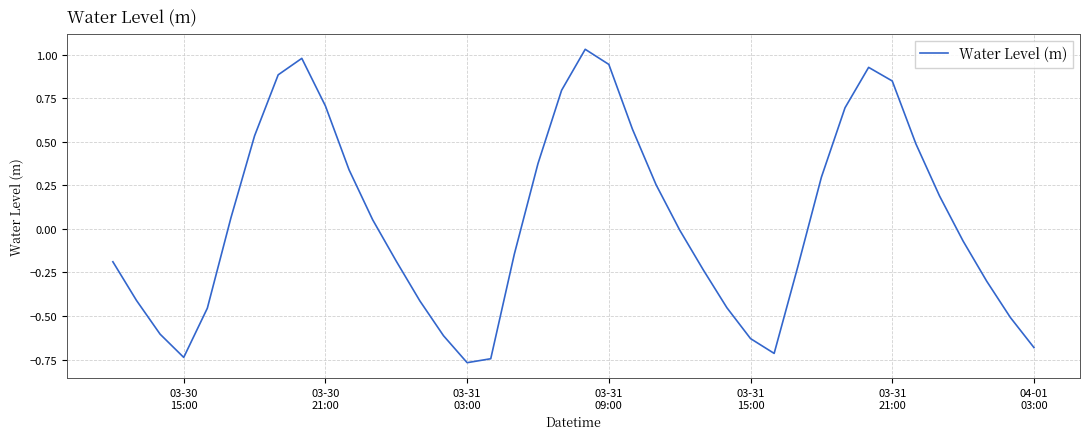

What is the difference between the maximum and minimum values?

1.8